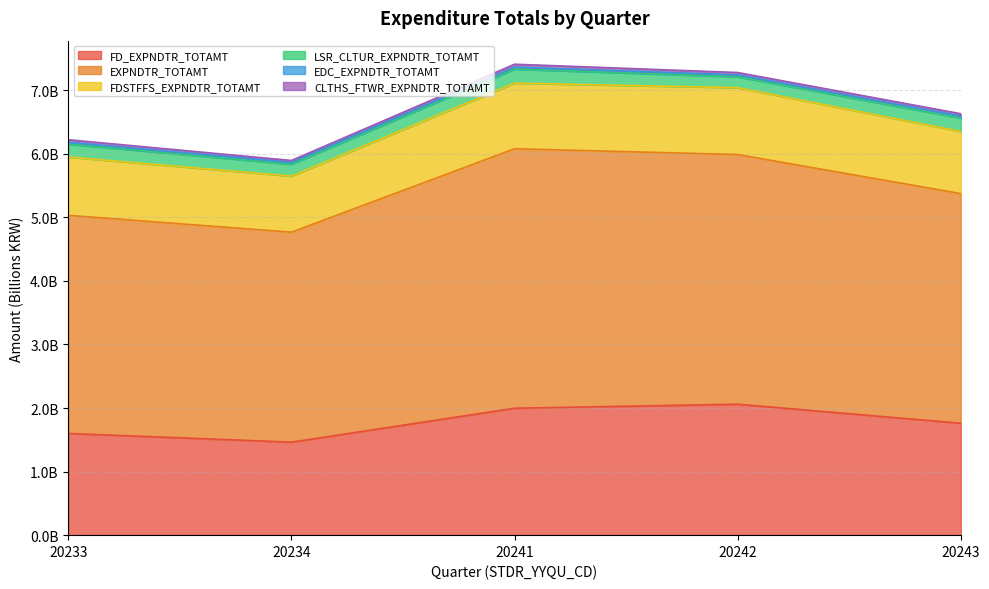

What is the value of the FDSTFFS_EXPNDTR_TOTAMT point at the 1st from the left?

5.9